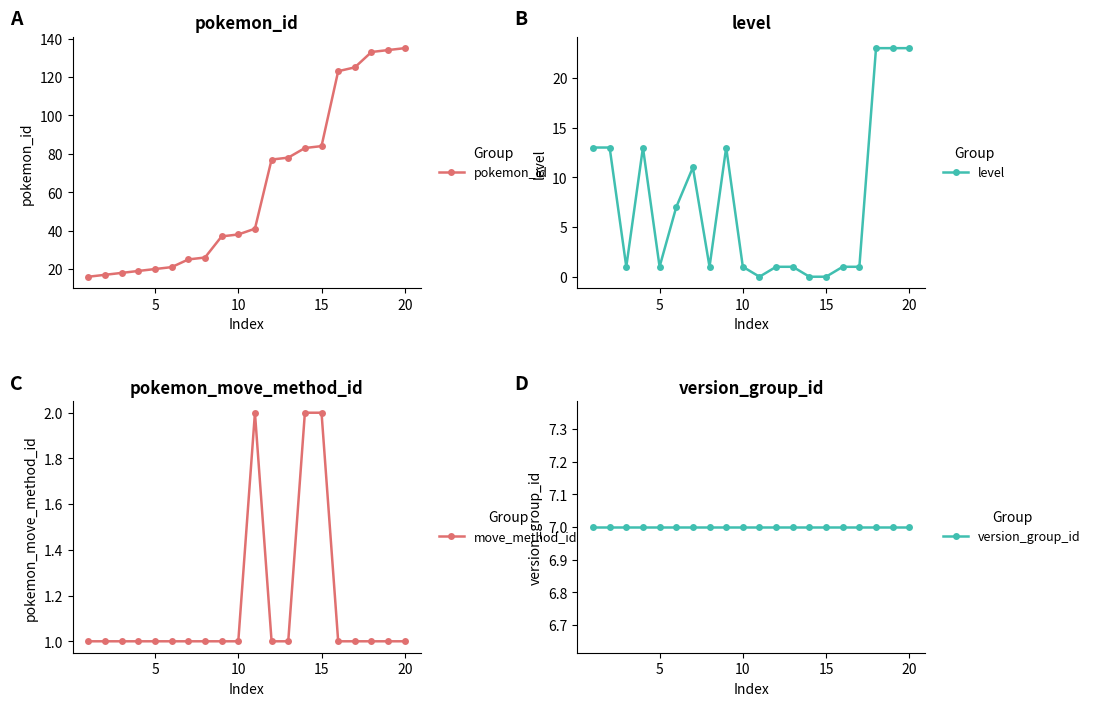

Is it true that move_method_id equals 1 at 5?

True